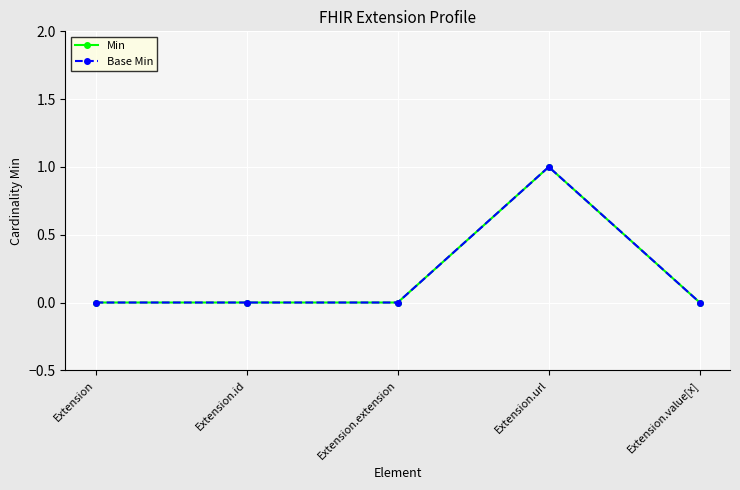

Is this an area chart (filled region under the line)?

No